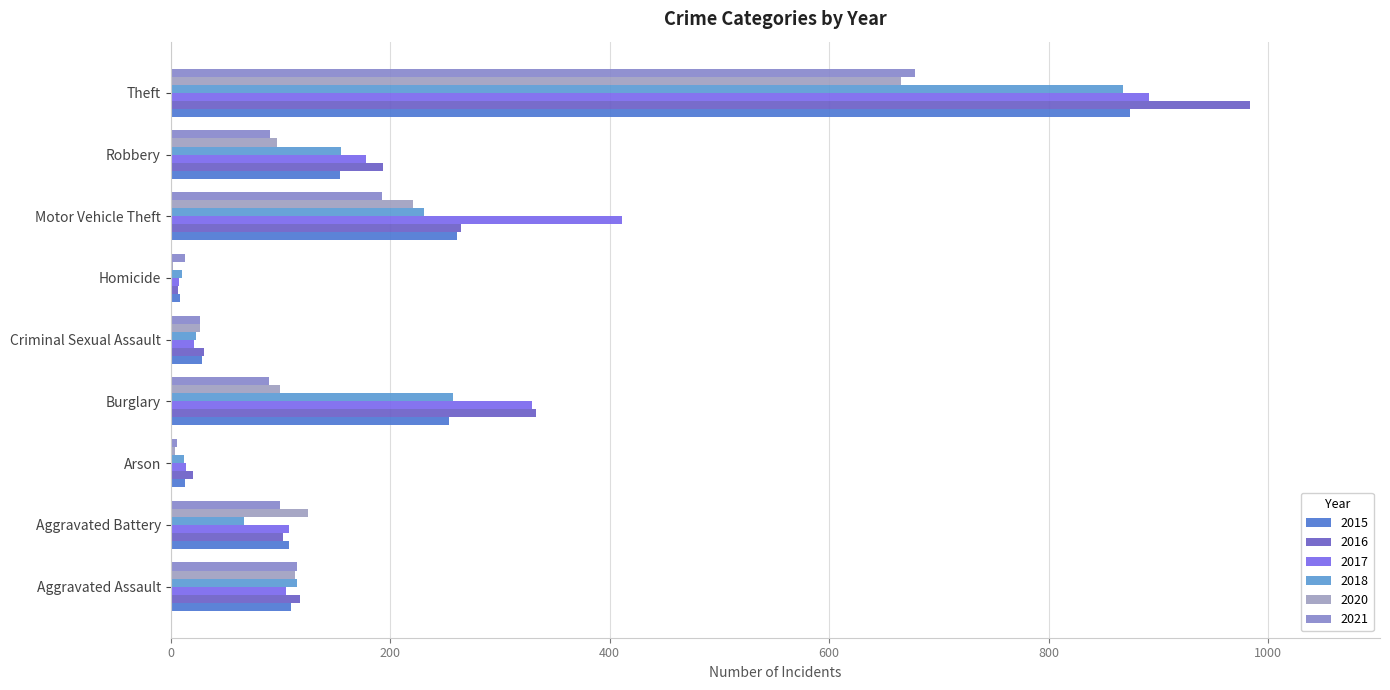

What is the total value across all series at Homicide?

49